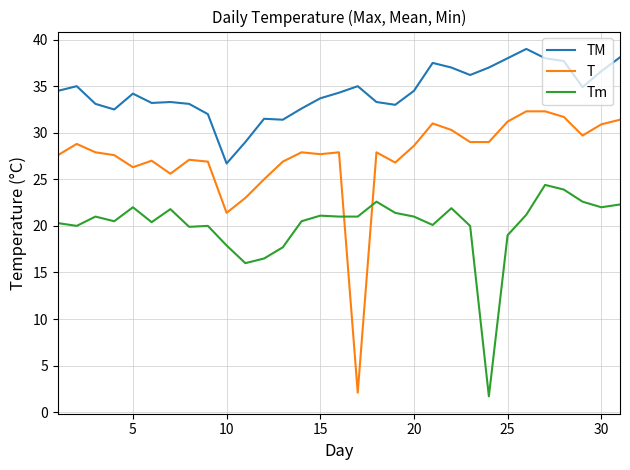

Which series has the largest range (max minus min)?

T